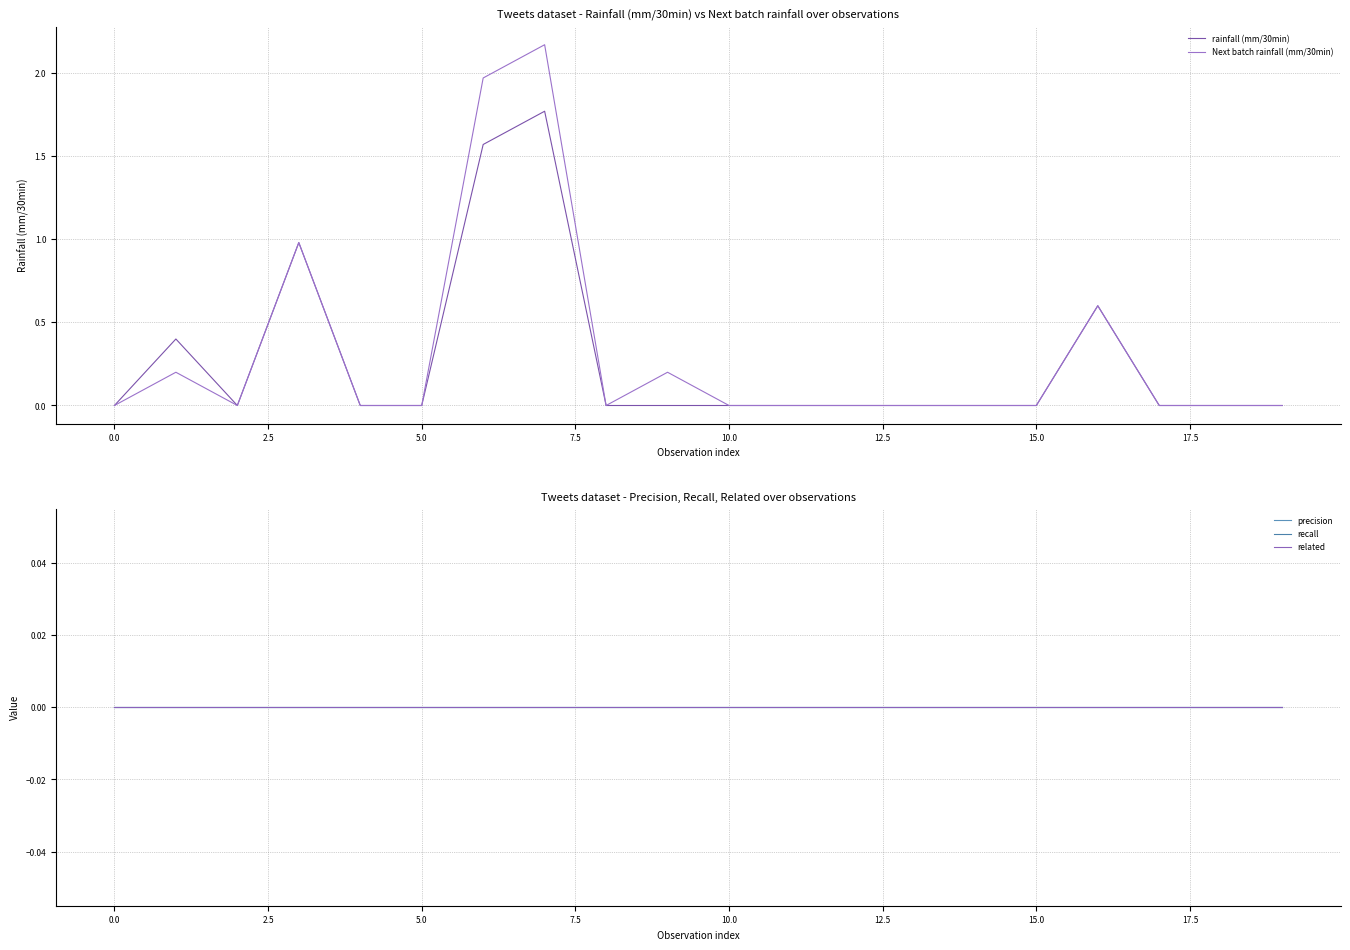

What is the maximum value shown in the chart?

2.2